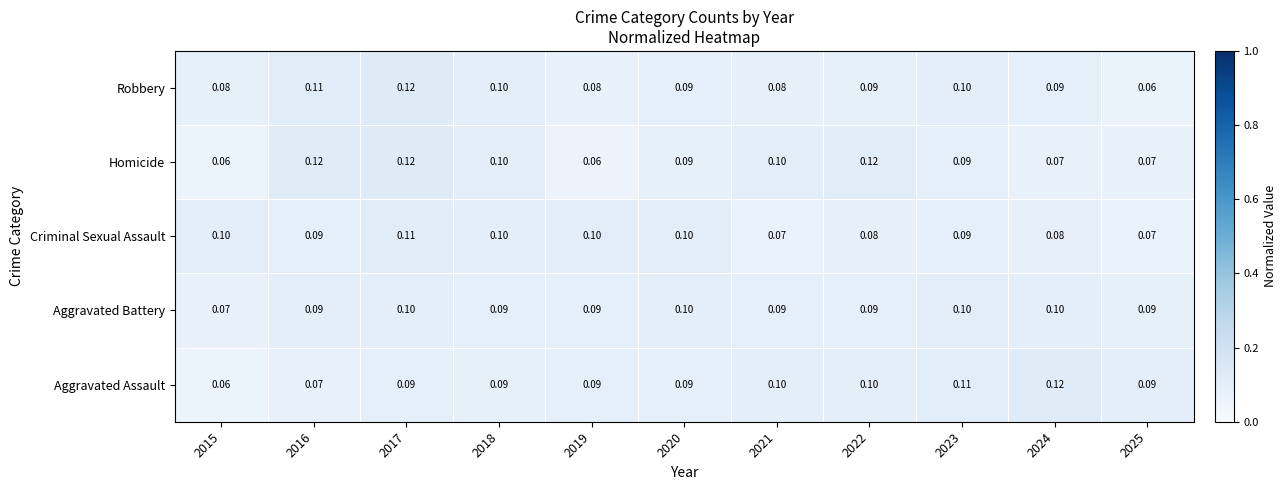

Which series changed the most between 2023 and 2025?

Robbery